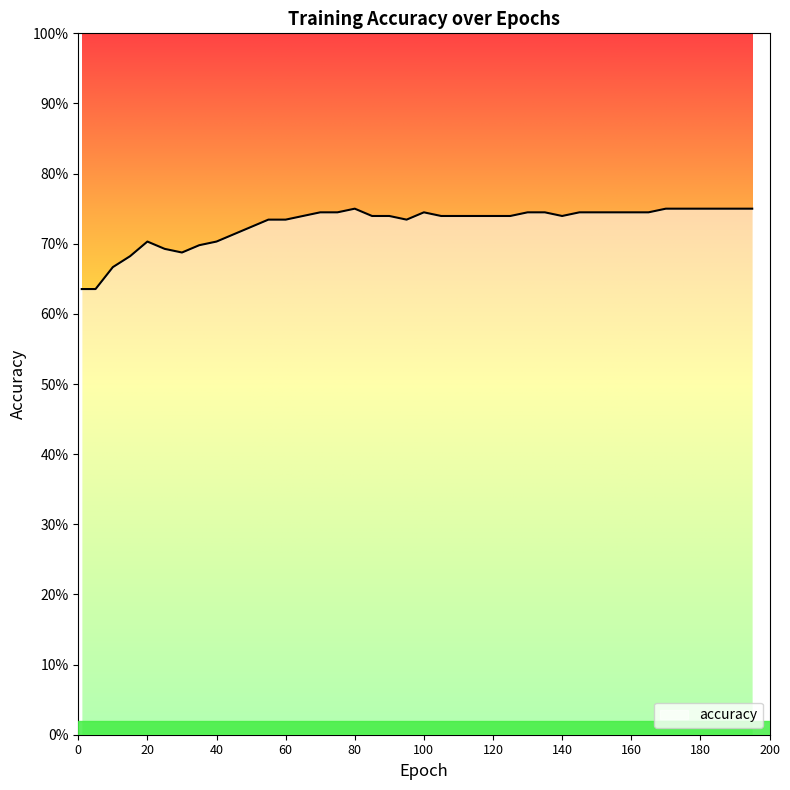

At which category does the data reach its first local peak?

20.0